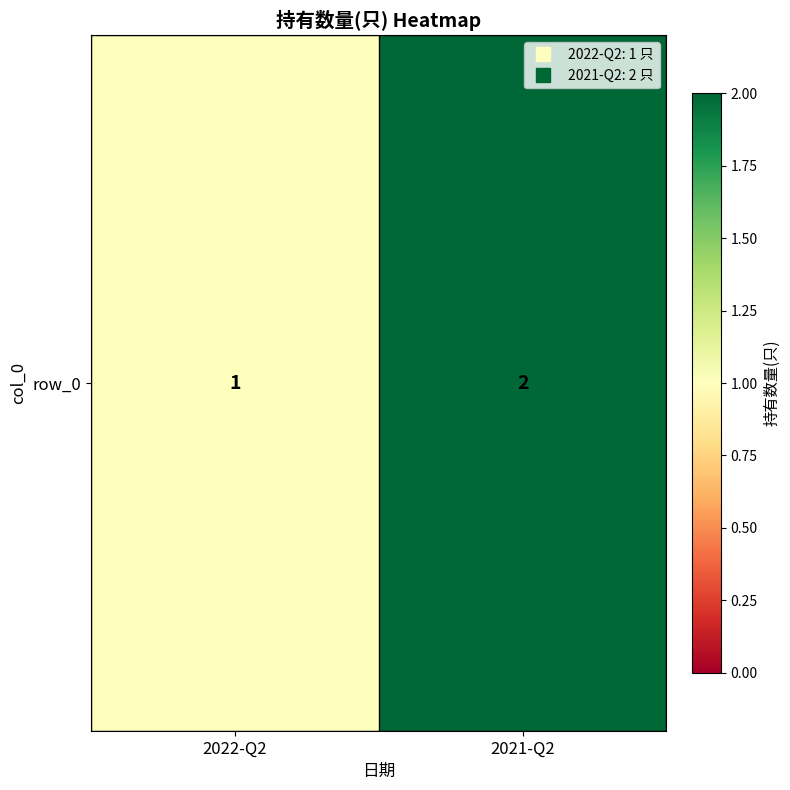

Which label corresponds to the largest value in the chart?

2021-Q2